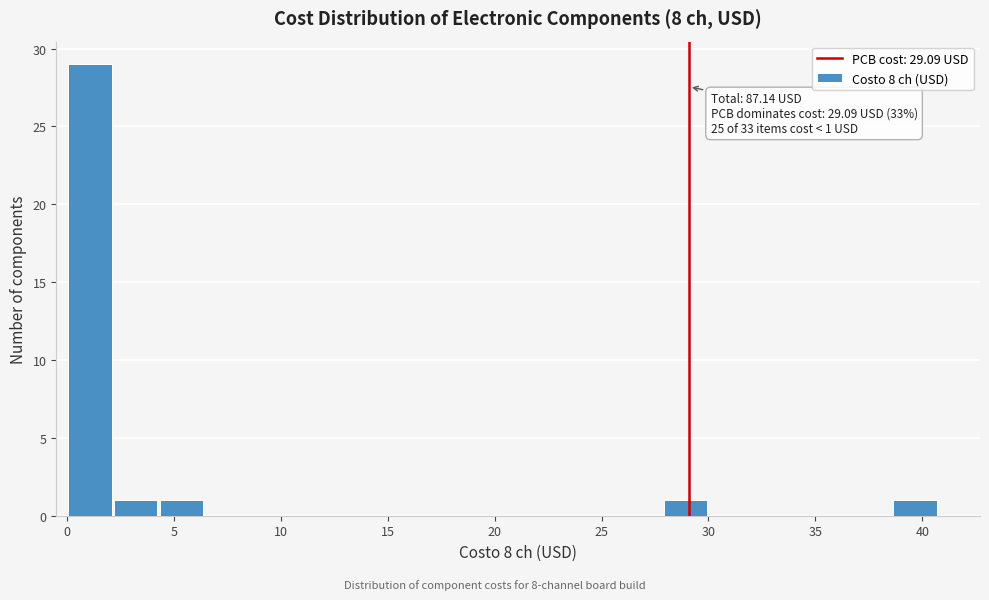

Over which range of the x-axis is the bar tallest?

0.0 to 2.0